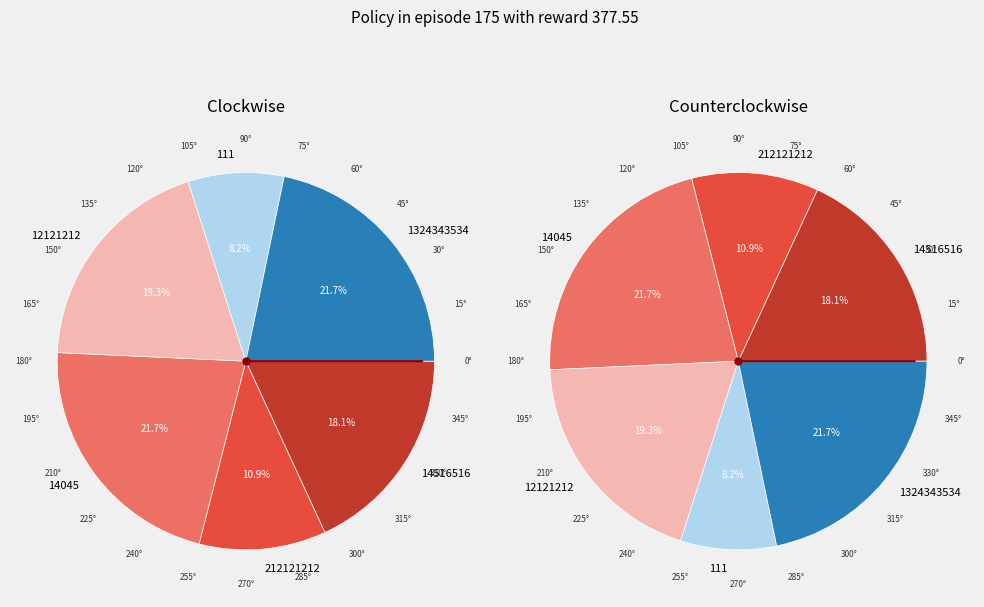

Between 12121212 and 14516516, which is larger?

12121212